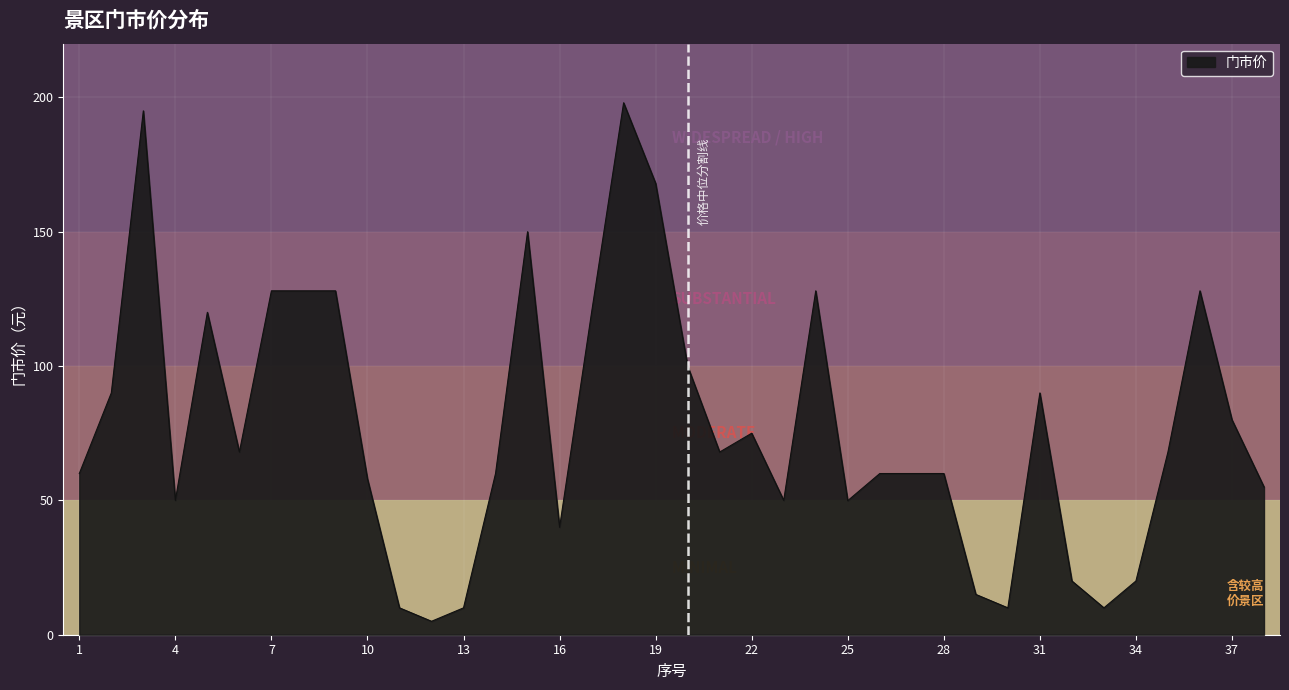

What is the greatest value displayed?

198.0